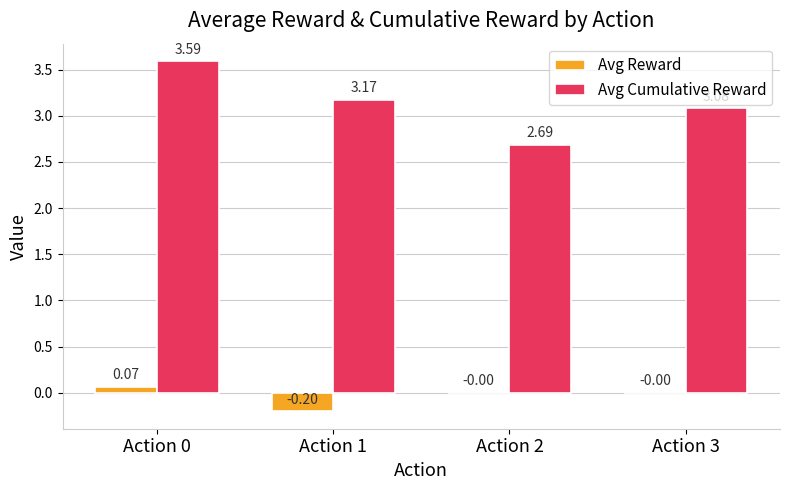

How many groups of bars are there?

4